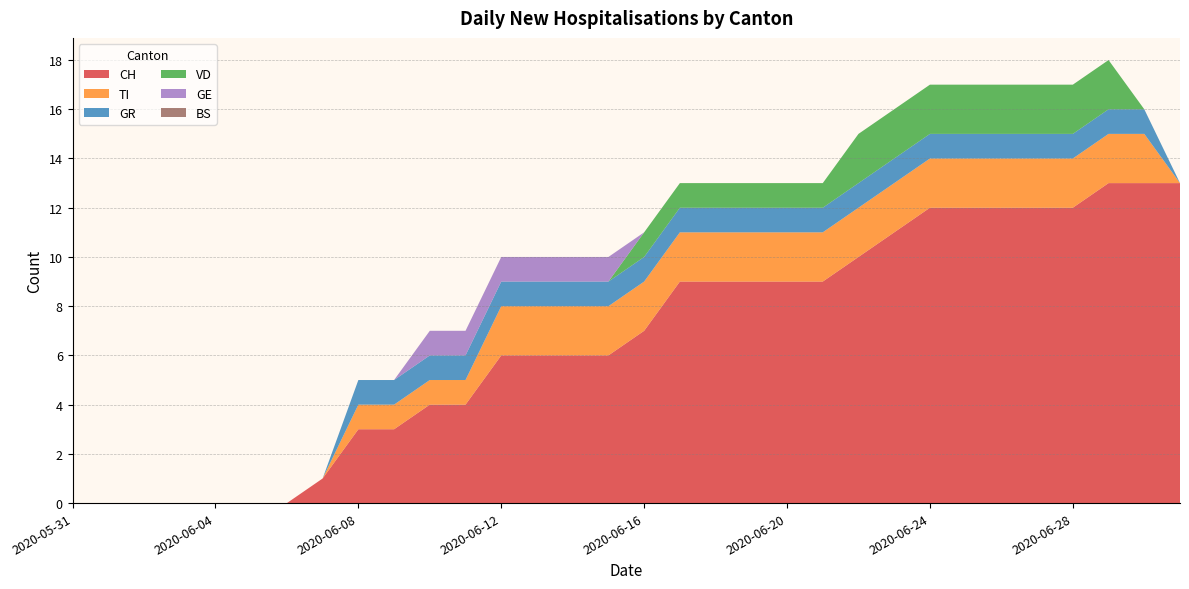

Reading left to right, list all the values displayed in this chart.

CH: 2020-05-31=0	2020-06-01=0	2020-06-02=0	2020-06-03=0	2020-06-04=0	2020-06-05=0	2020-06-06=0	2020-06-07=1	2020-06-08=3	2020-06-09=3	2020-06-10=4	2020-06-11=4	2020-06-12=6	2020-06-13=6	2020-06-14=6	2020-06-15=6	2020-06-16=7	2020-06-17=9	2020-06-18=9	2020-06-19=9	2020-06-20=9	2020-06-21=9	2020-06-22=10	2020-06-23=11	2020-06-24=12	2020-06-25=12	2020-06-26=12	2020-06-27=12	2020-06-28=12	2020-06-29=13	2020-06-30=13	2020-07-01=13
TI: 2020-05-31=0	2020-06-01=0	2020-06-02=0	2020-06-03=0	2020-06-04=0	2020-06-05=0	2020-06-06=0	2020-06-07=0	2020-06-08=1	2020-06-09=1	2020-06-10=1	2020-06-11=1	2020-06-12=2	2020-06-13=2	2020-06-14=2	2020-06-15=2	2020-06-16=2	2020-06-17=2	2020-06-18=2	2020-06-19=2	2020-06-20=2	2020-06-21=2	2020-06-22=2	2020-06-23=2	2020-06-24=2	2020-06-25=2	2020-06-26=2	2020-06-27=2	2020-06-28=2	2020-06-29=2	2020-06-30=2	2020-07-01=0
GR: 2020-05-31=0	2020-06-01=0	2020-06-02=0	2020-06-03=0	2020-06-04=0	2020-06-05=0	2020-06-06=0	2020-06-07=0	2020-06-08=1	2020-06-09=1	2020-06-10=1	2020-06-11=1	2020-06-12=1	2020-06-13=1	2020-06-14=1	2020-06-15=1	2020-06-16=1	2020-06-17=1	2020-06-18=1	2020-06-19=1	2020-06-20=1	2020-06-21=1	2020-06-22=1	2020-06-23=1	2020-06-24=1	2020-06-25=1	2020-06-26=1	2020-06-27=1	2020-06-28=1	2020-06-29=1	2020-06-30=1	2020-07-01=0
VD: 2020-05-31=0	2020-06-01=0	2020-06-02=0	2020-06-03=0	2020-06-04=0	2020-06-05=0	2020-06-06=0	2020-06-07=0	2020-06-08=0	2020-06-09=0	2020-06-10=0	2020-06-11=0	2020-06-12=0	2020-06-13=0	2020-06-14=0	2020-06-15=0	2020-06-16=1	2020-06-17=1	2020-06-18=1	2020-06-19=1	2020-06-20=1	2020-06-21=1	2020-06-22=2	2020-06-23=2	2020-06-24=2	2020-06-25=2	2020-06-26=2	2020-06-27=2	2020-06-28=2	2020-06-29=2	2020-06-30=0	2020-07-01=0
GE: 2020-05-31=0	2020-06-01=0	2020-06-02=0	2020-06-03=0	2020-06-04=0	2020-06-05=0	2020-06-06=0	2020-06-07=0	2020-06-08=0	2020-06-09=0	2020-06-10=1	2020-06-11=1	2020-06-12=1	2020-06-13=1	2020-06-14=1	2020-06-15=1	2020-06-16=0	2020-06-17=0	2020-06-18=0	2020-06-19=0	2020-06-20=0	2020-06-21=0	2020-06-22=0	2020-06-23=0	2020-06-24=0	2020-06-25=0	2020-06-26=0	2020-06-27=0	2020-06-28=0	2020-06-29=0	2020-06-30=0	2020-07-01=0
BS: 2020-05-31=0	2020-06-01=0	2020-06-02=0	2020-06-03=0	2020-06-04=0	2020-06-05=0	2020-06-06=0	2020-06-07=0	2020-06-08=0	2020-06-09=0	2020-06-10=0	2020-06-11=0	2020-06-12=0	2020-06-13=0	2020-06-14=0	2020-06-15=0	2020-06-16=0	2020-06-17=0	2020-06-18=0	2020-06-19=0	2020-06-20=0	2020-06-21=0	2020-06-22=0	2020-06-23=0	2020-06-24=0	2020-06-25=0	2020-06-26=0	2020-06-27=0	2020-06-28=0	2020-06-29=0	2020-06-30=0	2020-07-01=0